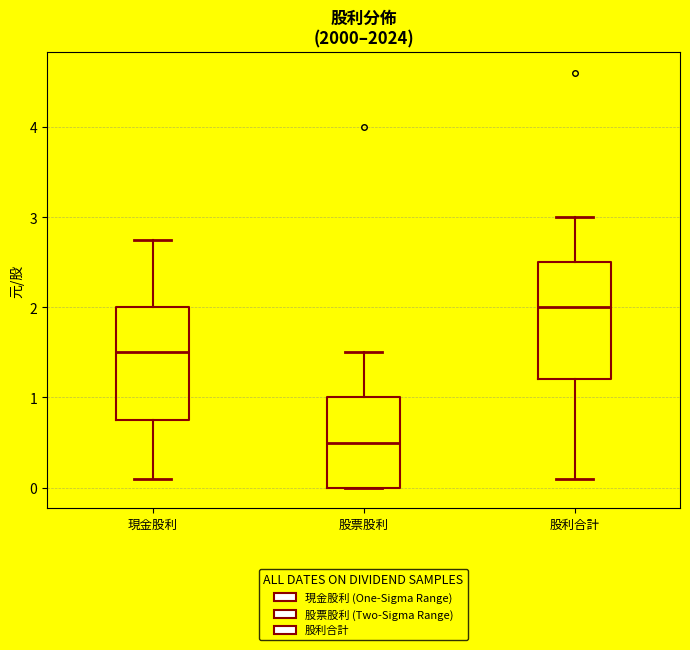

Reading left to right, read every box against the y-axis: the position of its median line, the range the box covers, and the ends of its whiskers. The values are not printed on the chart, so give them approximately, as read against the axis.

現金股利: median 1.5, box 0.8 to 2.0, whiskers 0.1 to 2.8
股票股利: median 0.5, box 0.0 to 1.0, whiskers 0.0 to 1.5
股利合計: median 2.0, box 1.2 to 2.5, whiskers 0.1 to 3.0